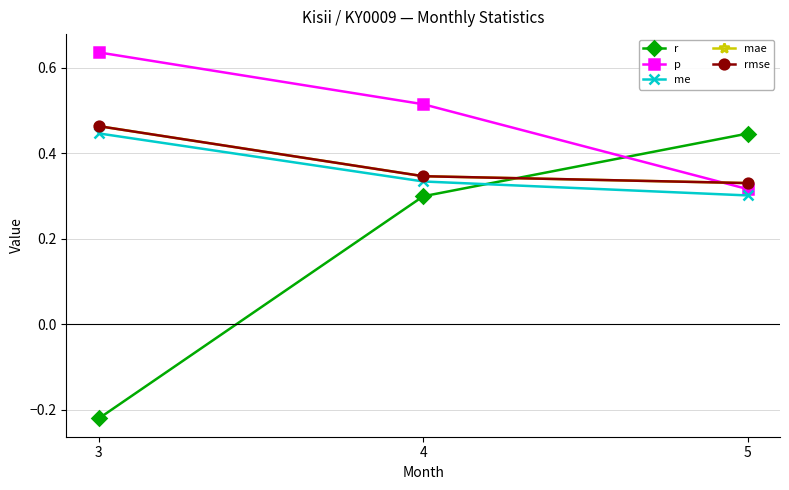

What is the average value of the me series?

0.4